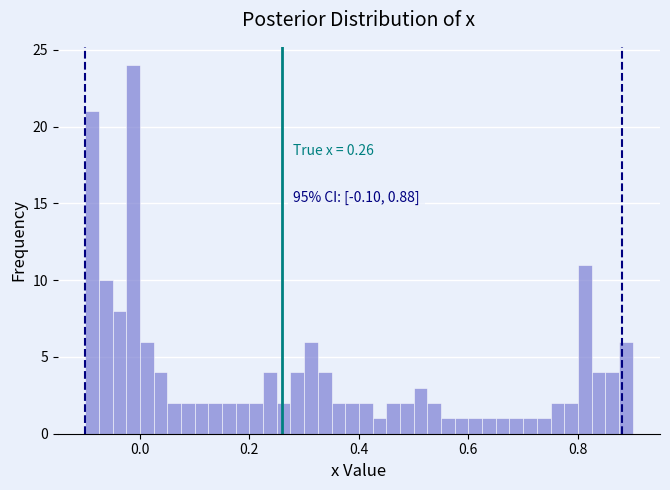

Around what value on the x-axis is the tallest bar? Give the approximate position of its centre, as read against the axis.

-0.02